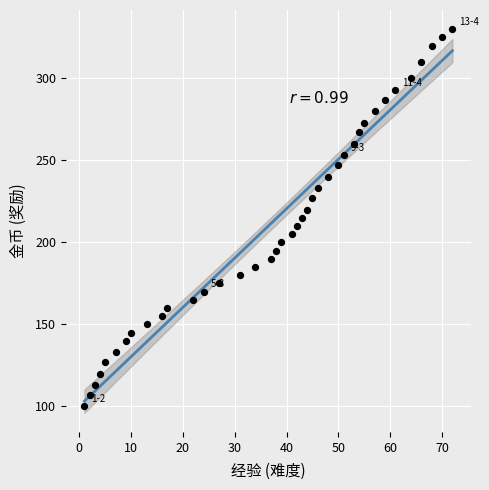

What is the range of Y values (max minus min)?

230